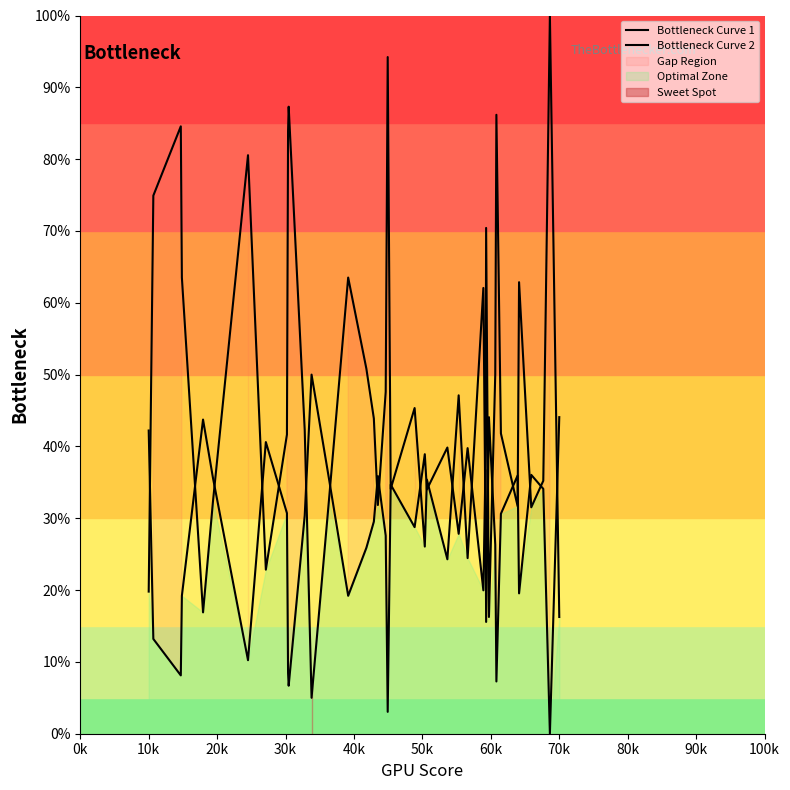

Does the chart display data point markers on the line(s)?

No